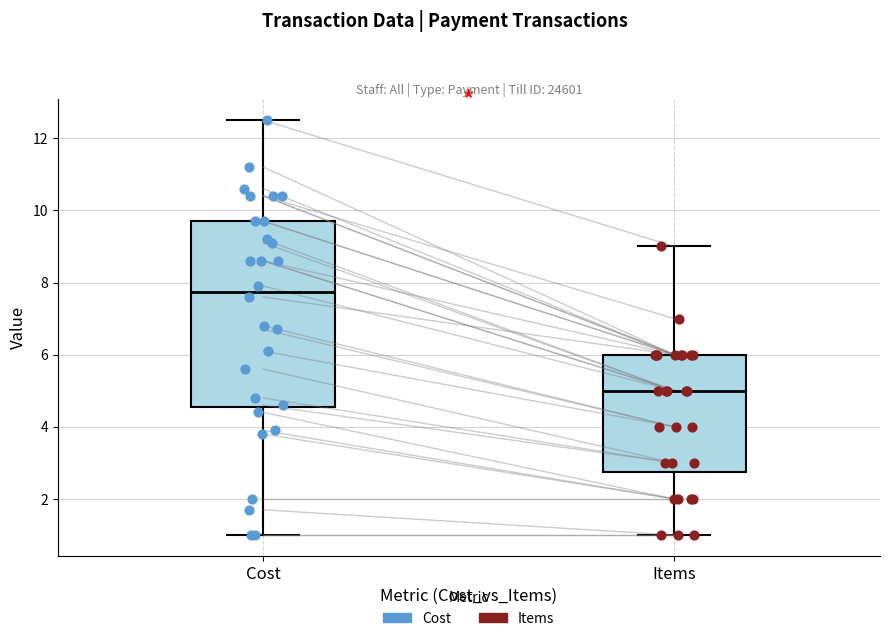

Which box is the tallest, from its lower edge to its upper edge?

Cost